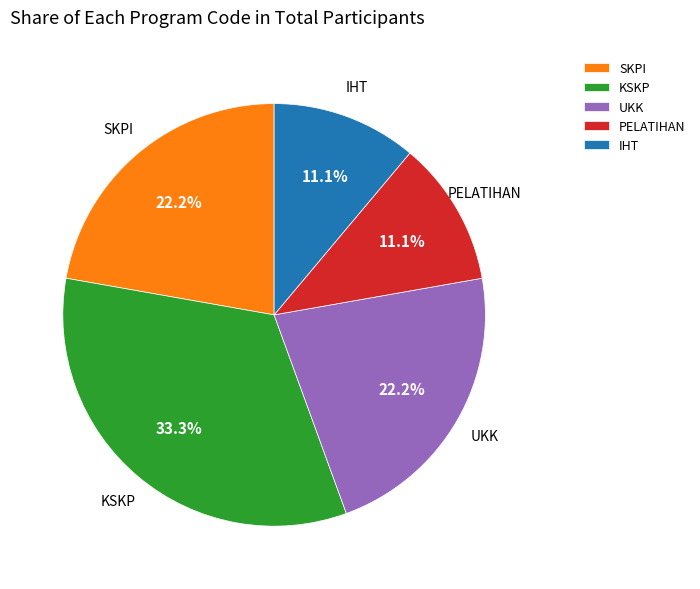

True or false: IHT accounts for 11% of the total.

True